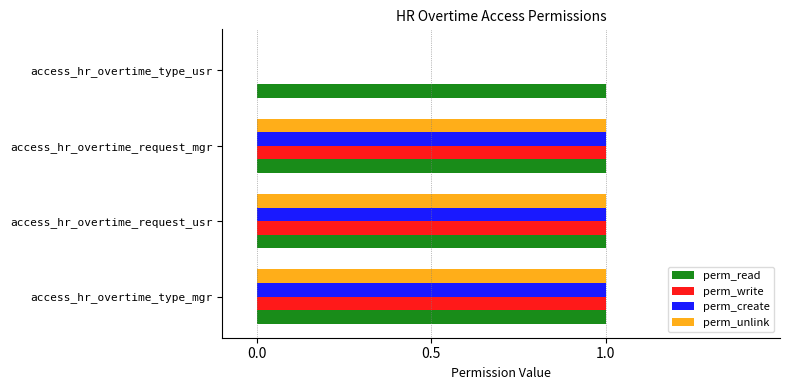

What is the highest value of the perm_create series?

1